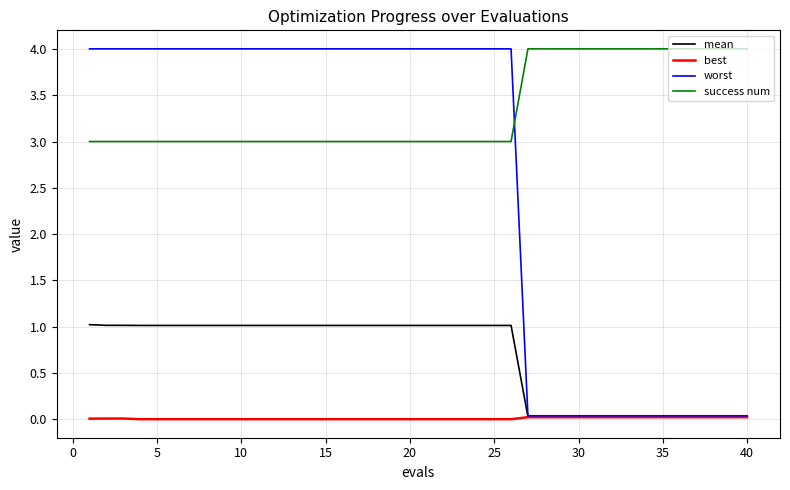

At how many categories does at least one series exceed 2?

40